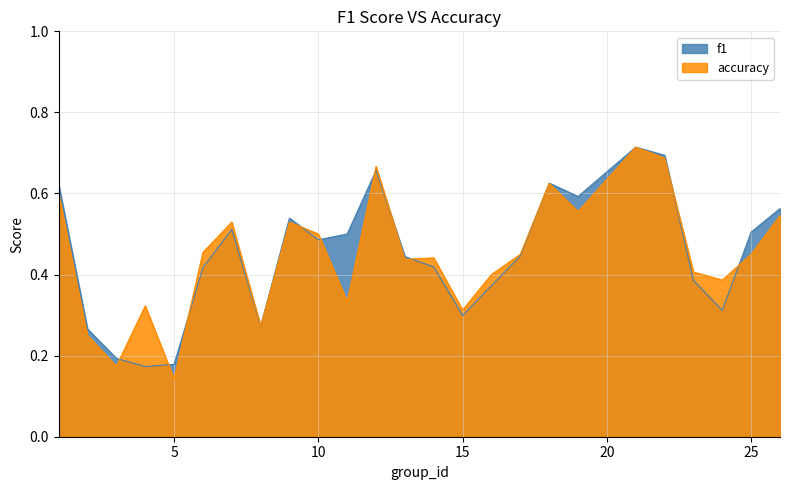

At 8, list the series in order from smallest to largest.

f1, accuracy